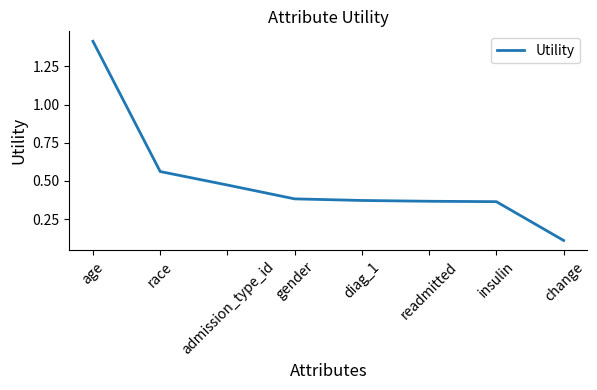

Count the number of categories in the chart.

8